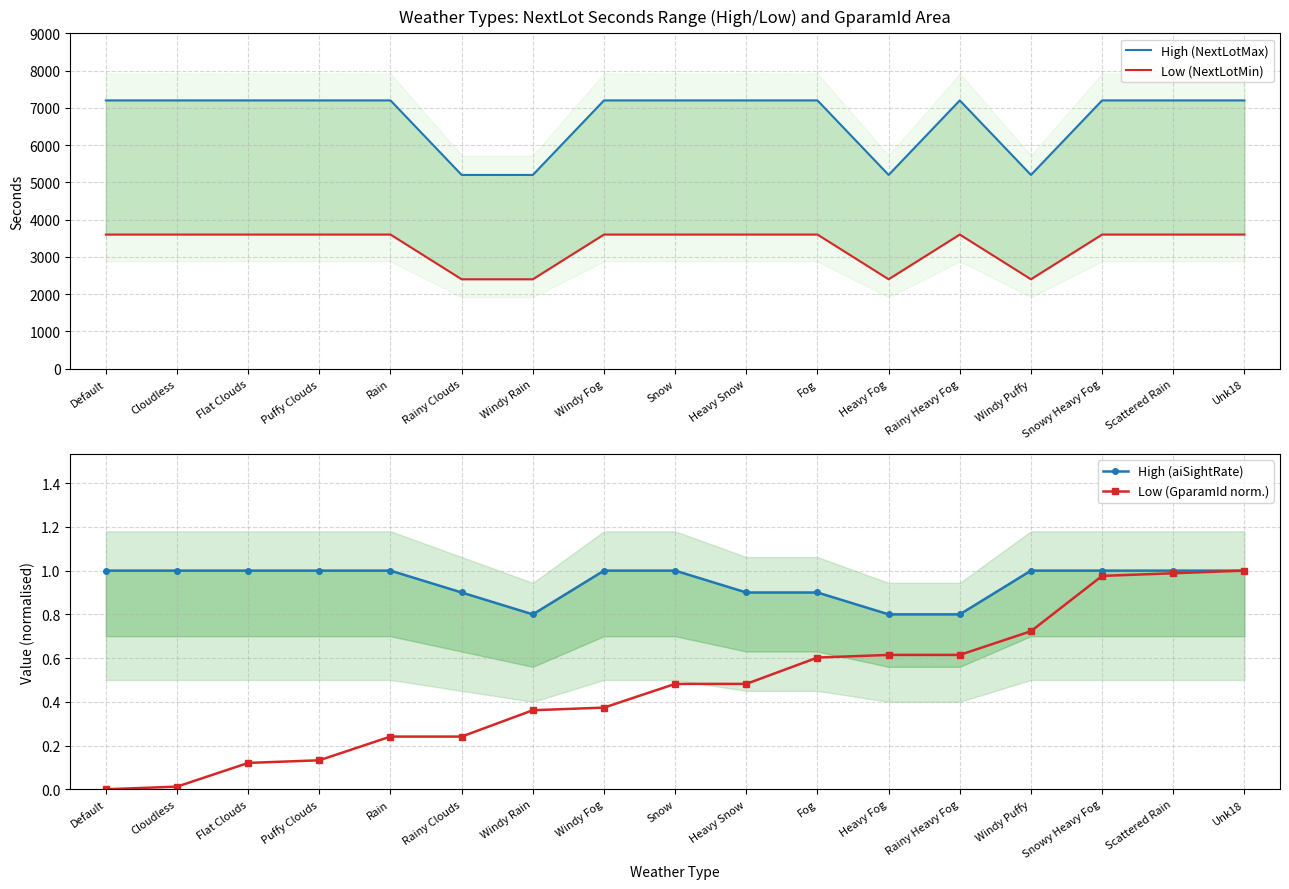

What position from the right is Default?

17